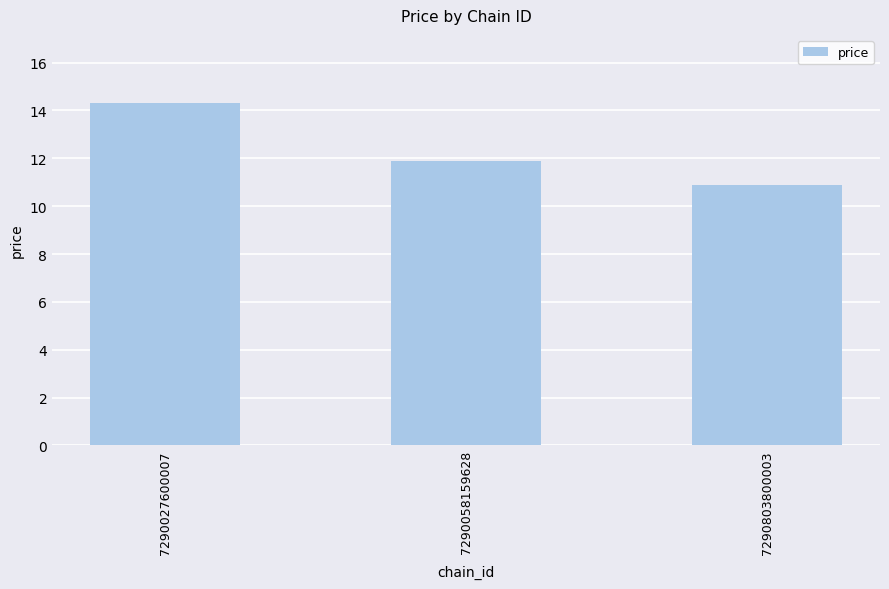

What is the difference between the values at 7290027600007 and 7290803800003?

3.4